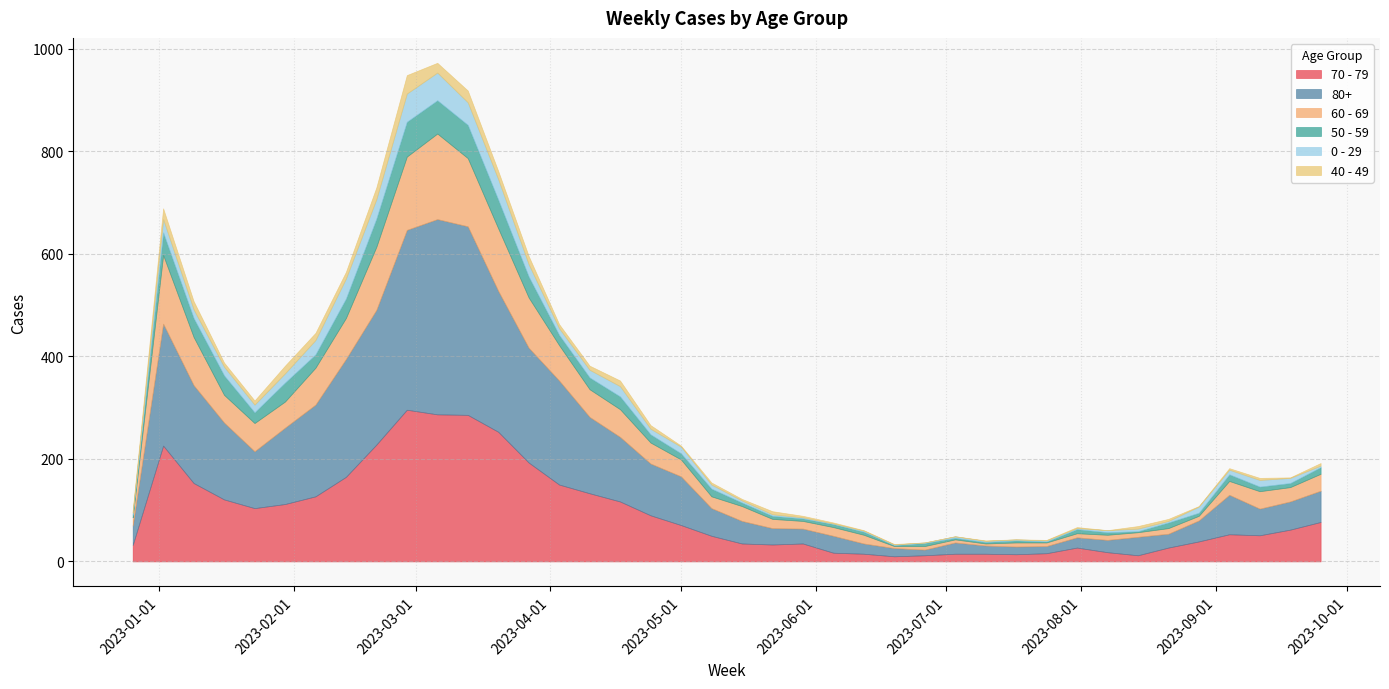

True or false: 40 - 49 and 60 - 69 intersect in this chart.

False